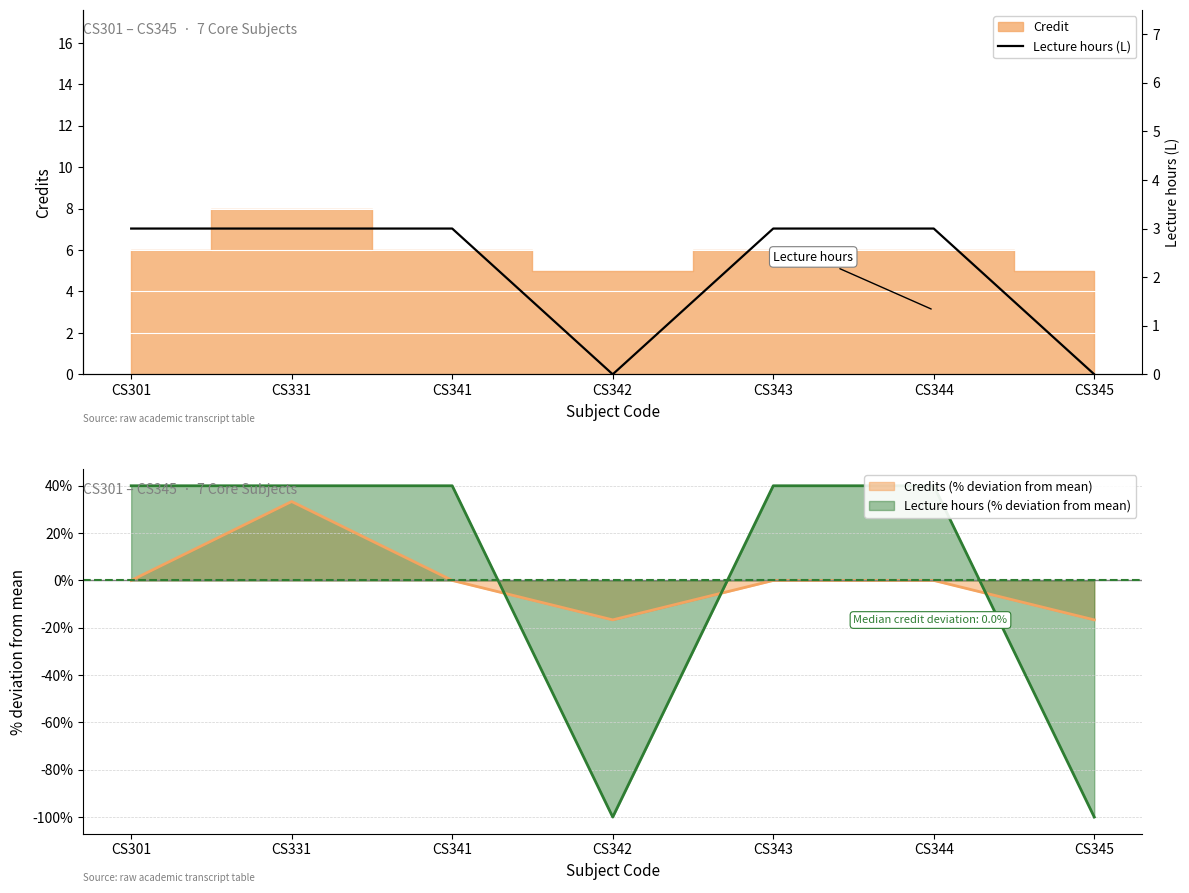

How many points are lower than both their immediate neighbors (excluding endpoints)?

1